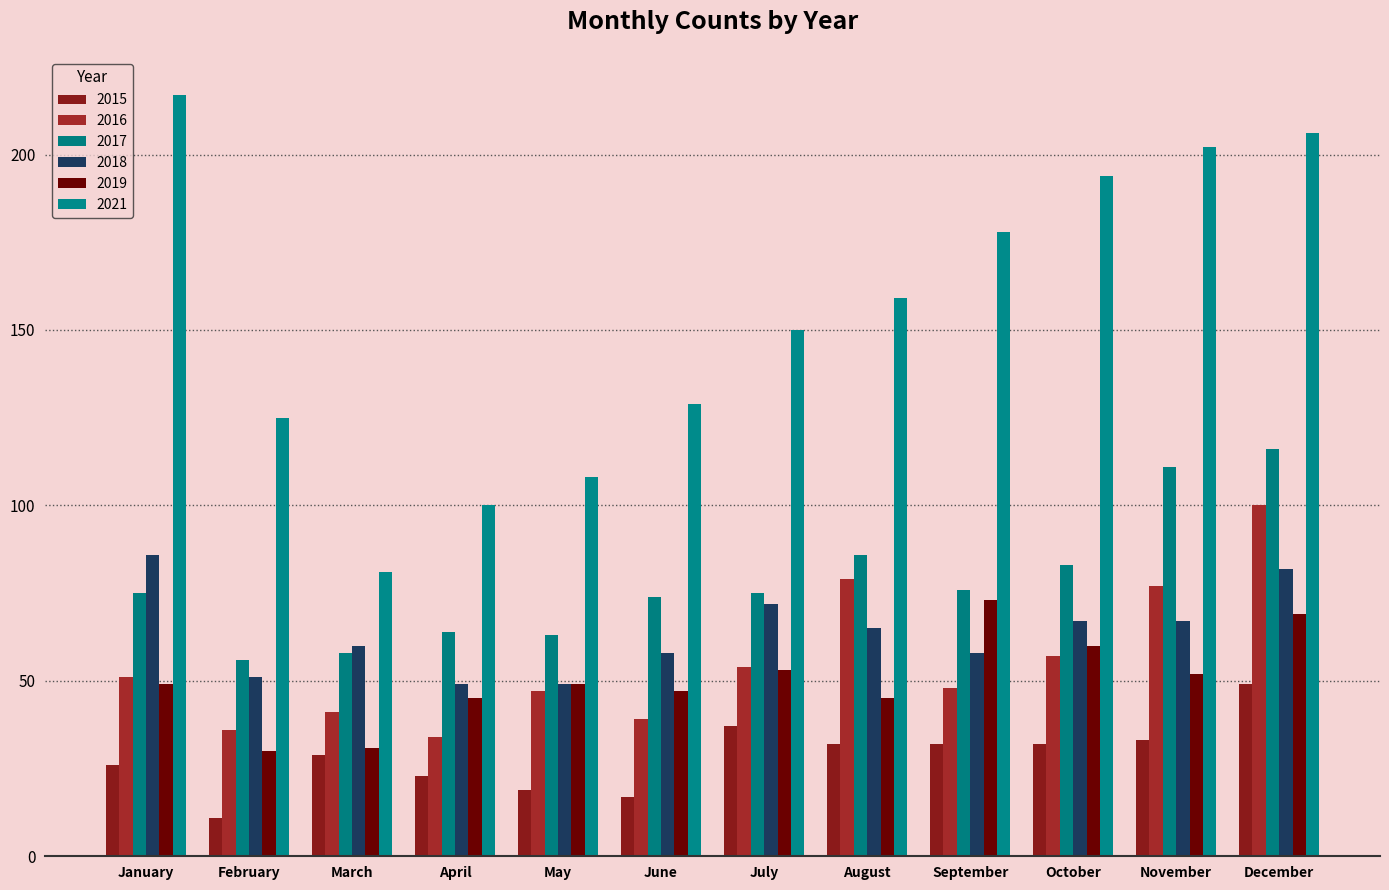

What are all the series names shown in the legend?

2015, 2016, 2017, 2018, 2019, 2021